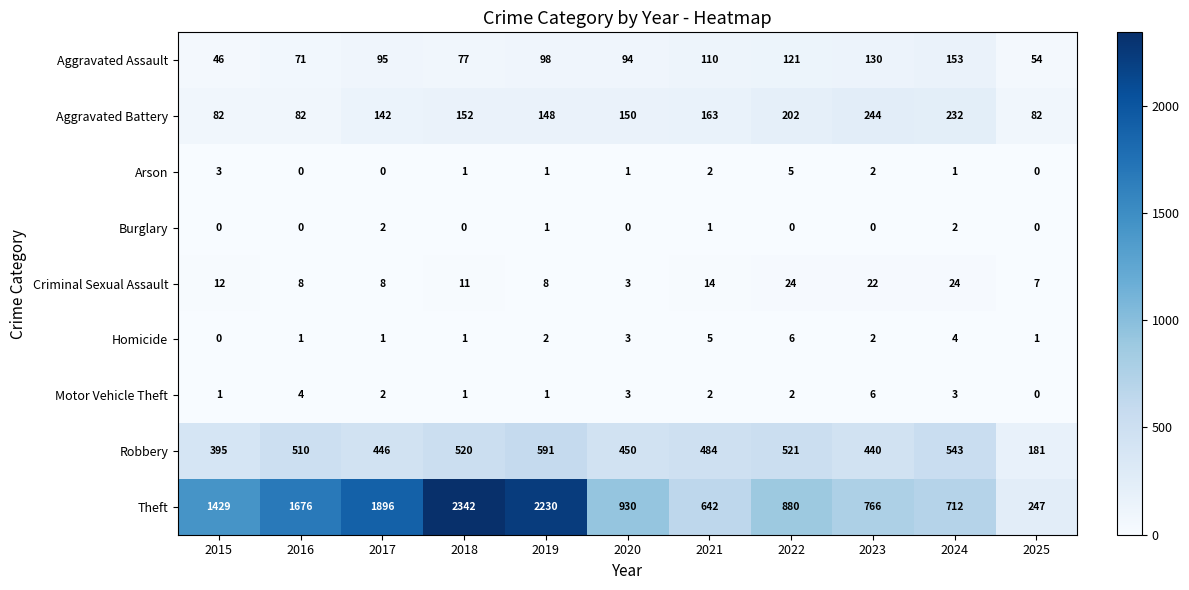

What is the average value of the Criminal Sexual Assault series?

13